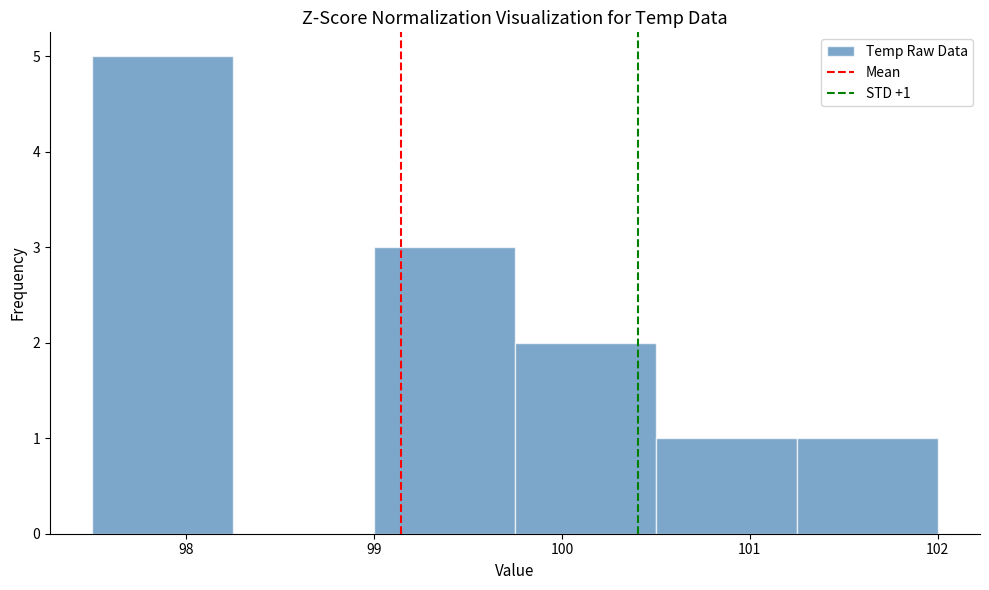

Over which range of the x-axis is the bar tallest?

97.50 to 98.25